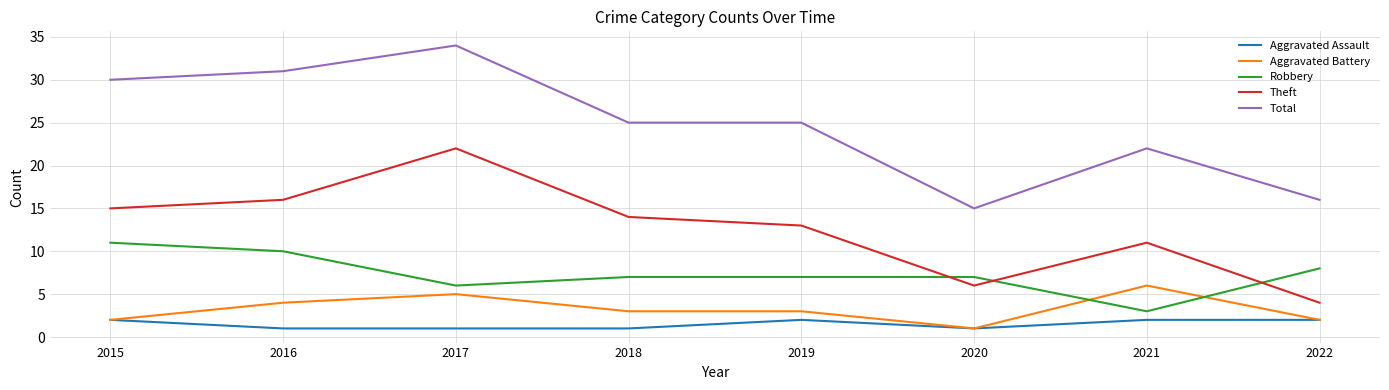

Is the value of Aggravated Assault at 2020 greater than the value of Aggravated Battery at 2019?

No